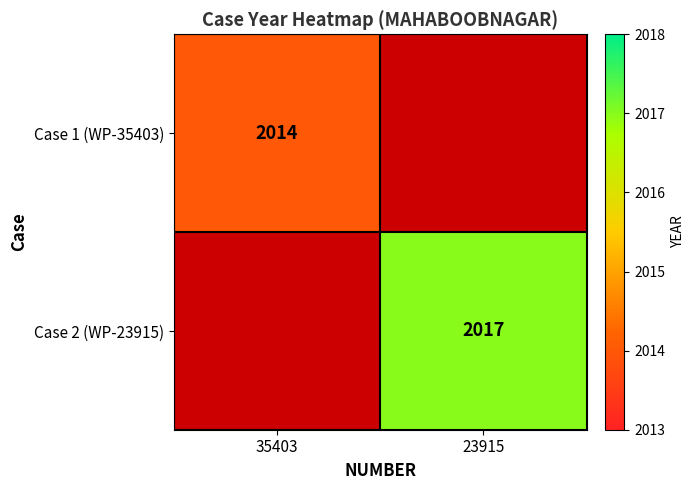

Is the value of Case 2 (WP-23915) at 23915 greater than the value of Case 1 (WP-35403) at 35403?

Yes